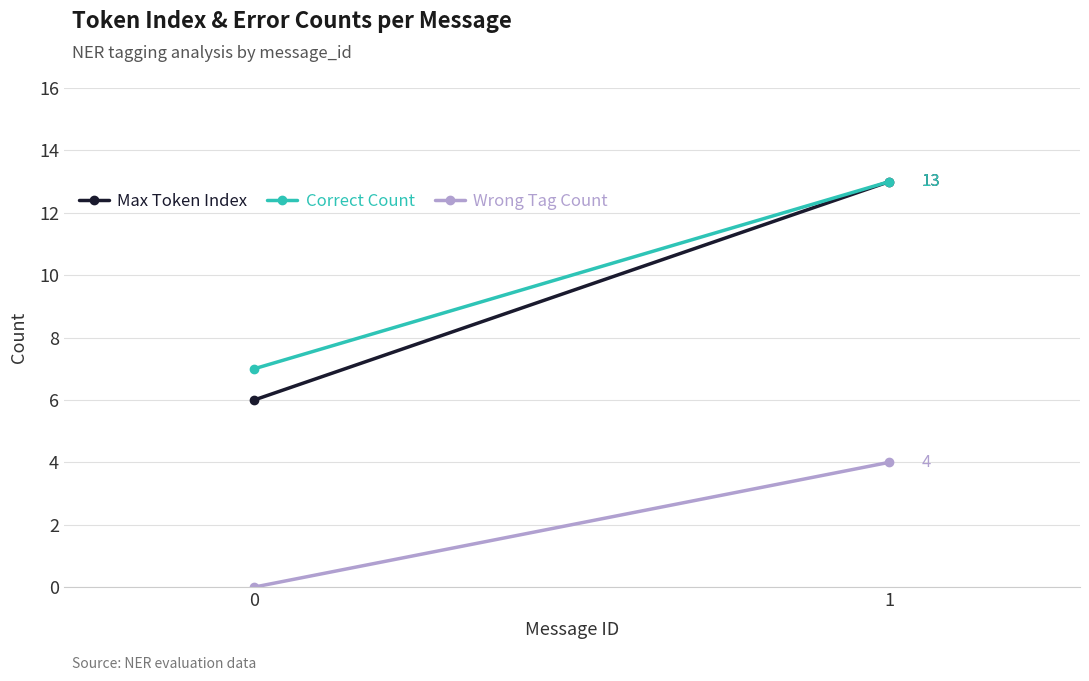

Is it true that Max Token Index equals 20 at 1?

False